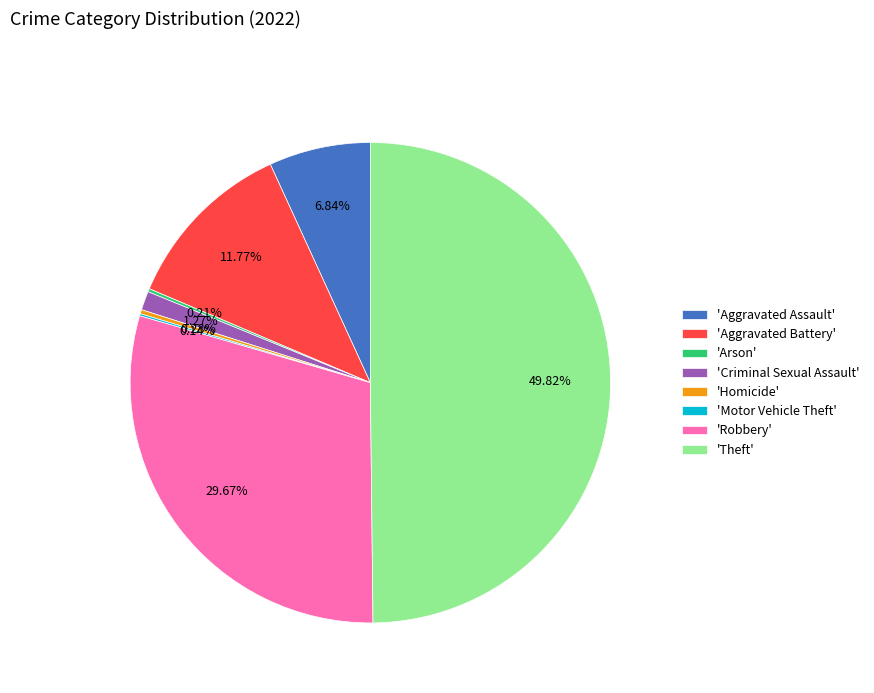

Does 'Criminal Sexual Assault' represent more than half of the total?

No